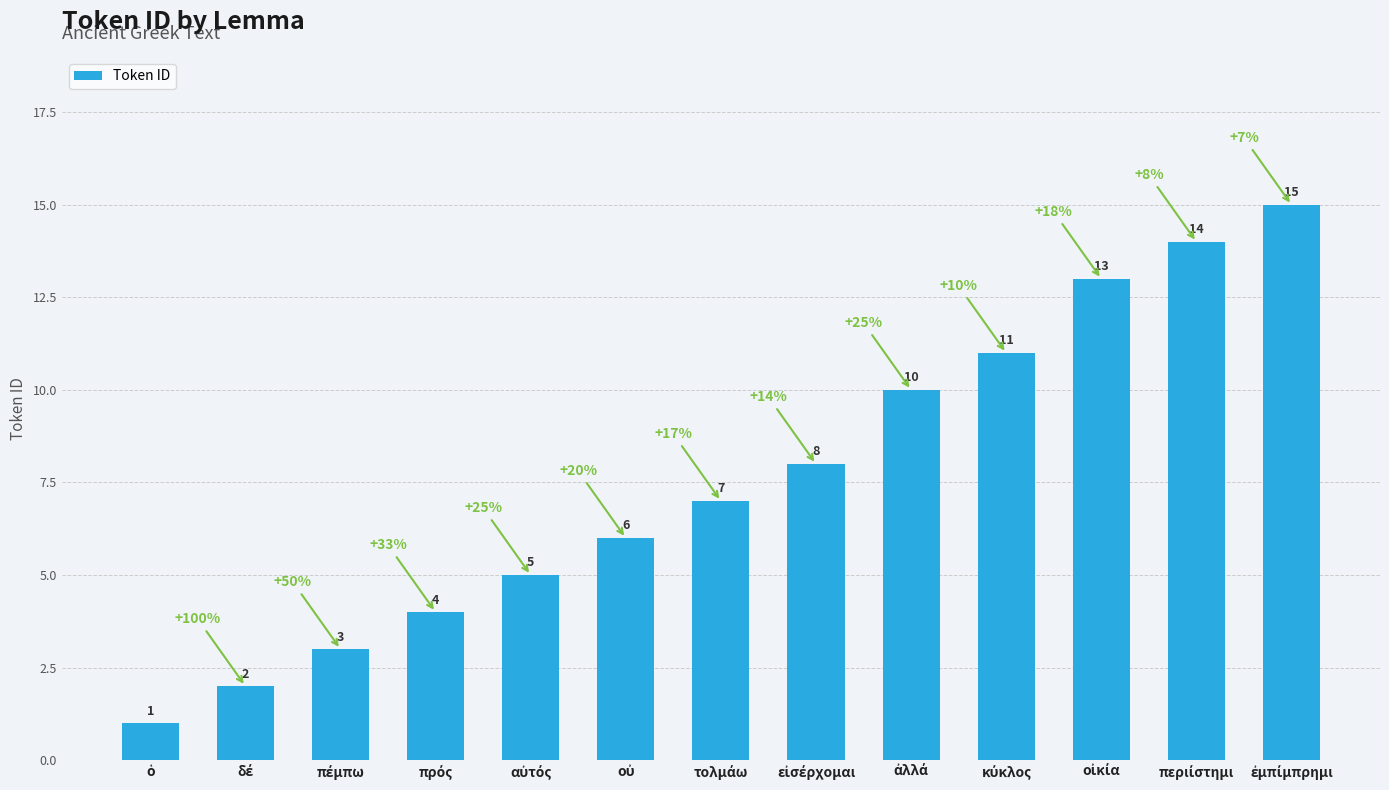

What is the difference between the second highest and minimum values?

13